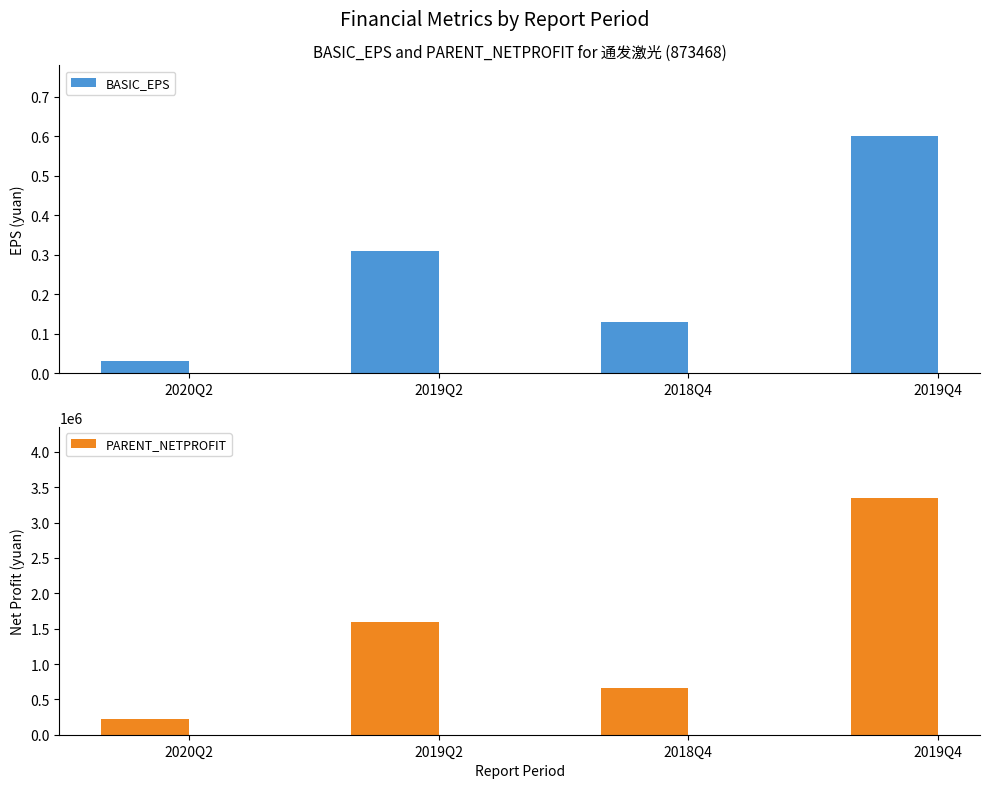

Is the value of BASIC_EPS at 2019Q2 greater than the value of PARENT_NETPROFIT at 2019Q2?

No